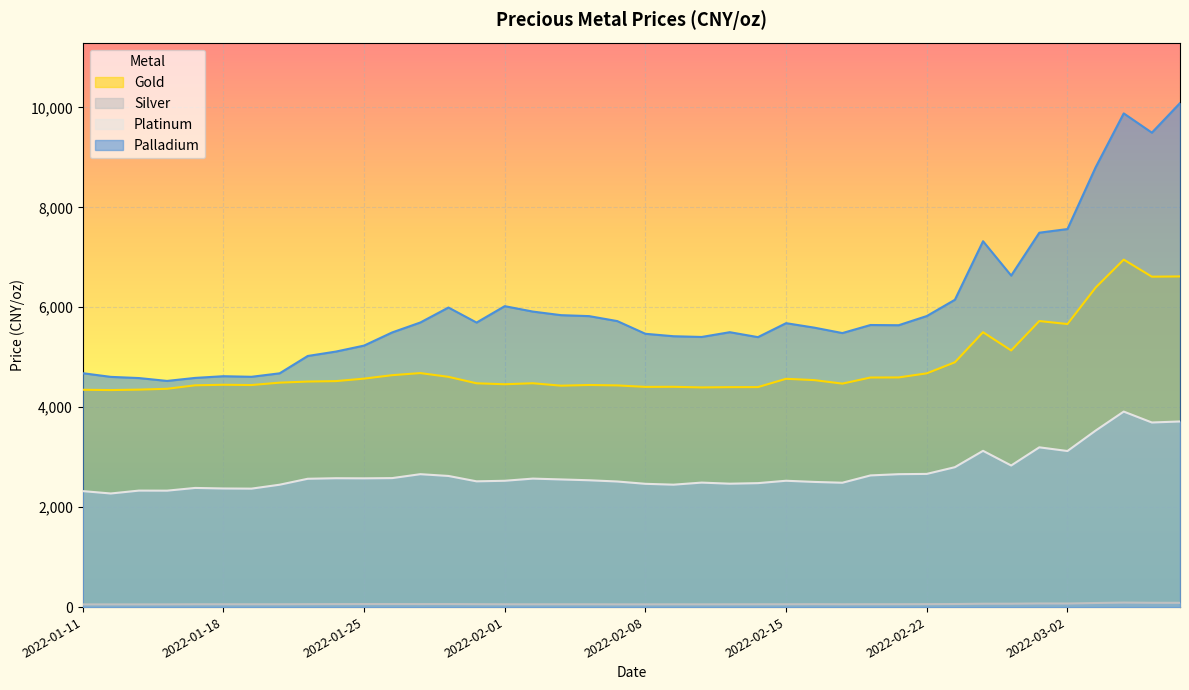

Which series has the widest spread of values?

Palladium